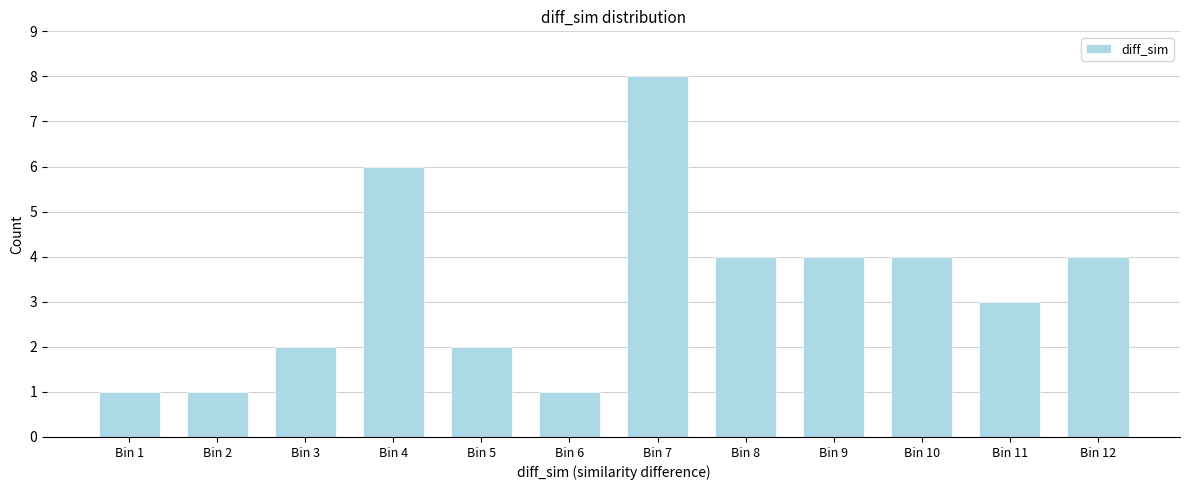

Reading right to left, list all the values displayed in this chart.

4	3	4	4	4	8	1	2	6	2	1	1